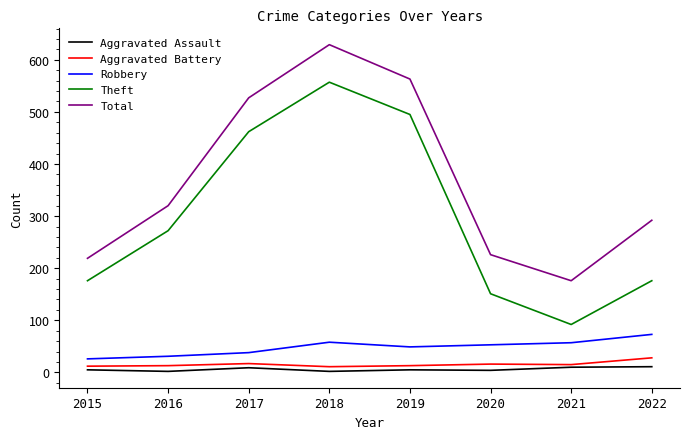

The Total series shows 310 at 2015. True or false?

False